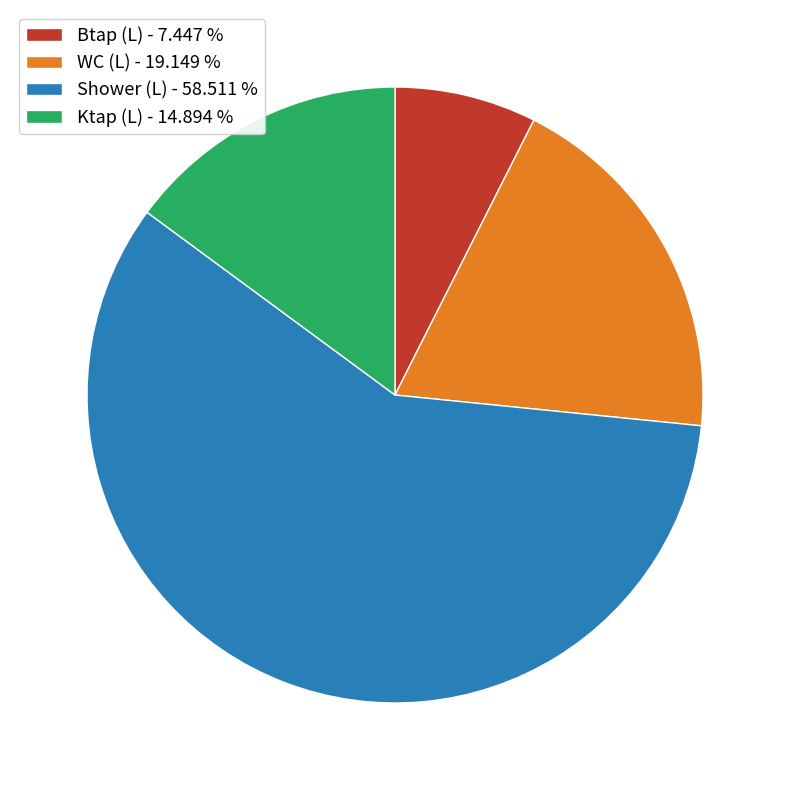

Rank the categories by value from highest to lowest.

Shower (L) - 58.511 %, WC (L) - 19.149 %, Ktap (L) - 14.894 %, Btap (L) - 7.447 %